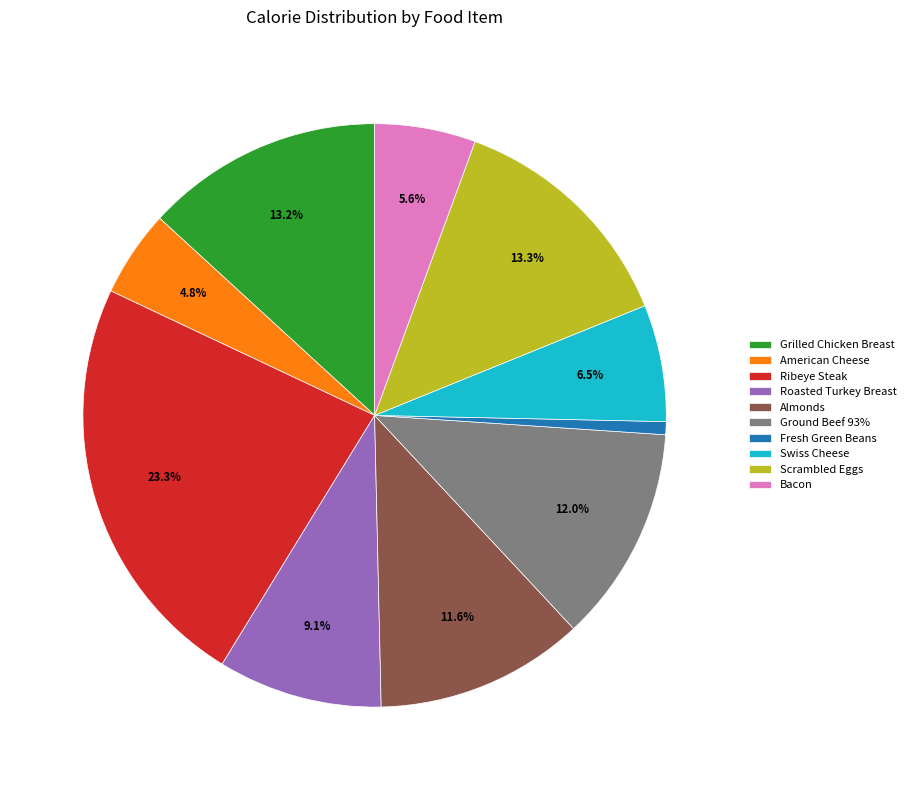

To the nearest percent, what portion does Bacon represent?

6%